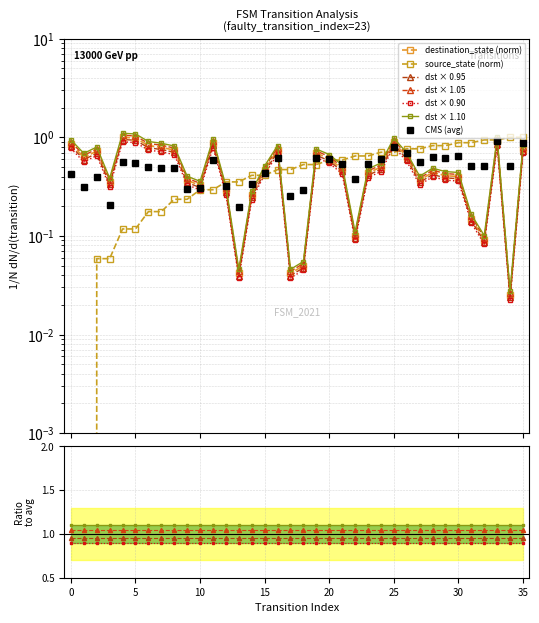

The value of source_state at 8 is 0.4. True or false?

False